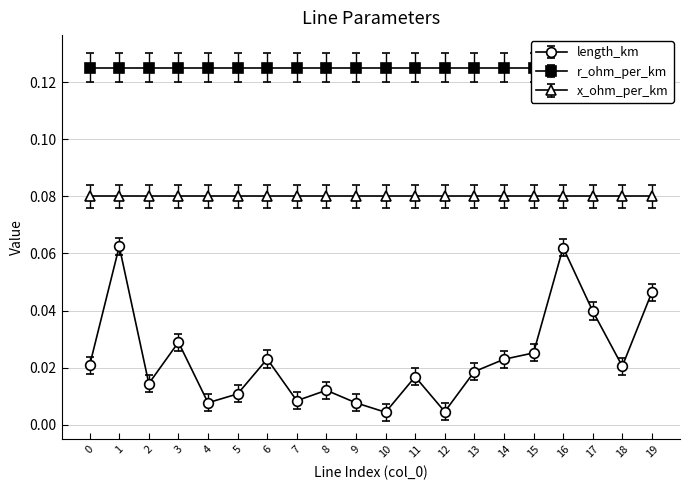

At how many categories does at least one series exceed 0?

20